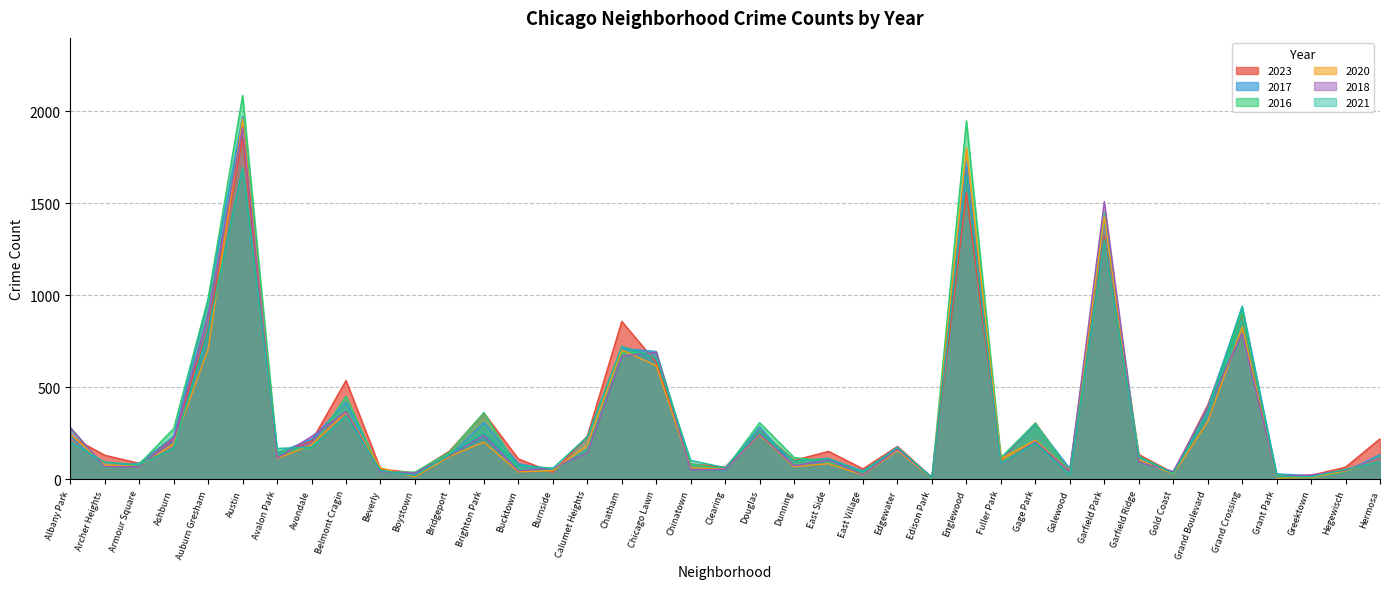

Is it true that 2020 equals 67 at Hermosa?

False